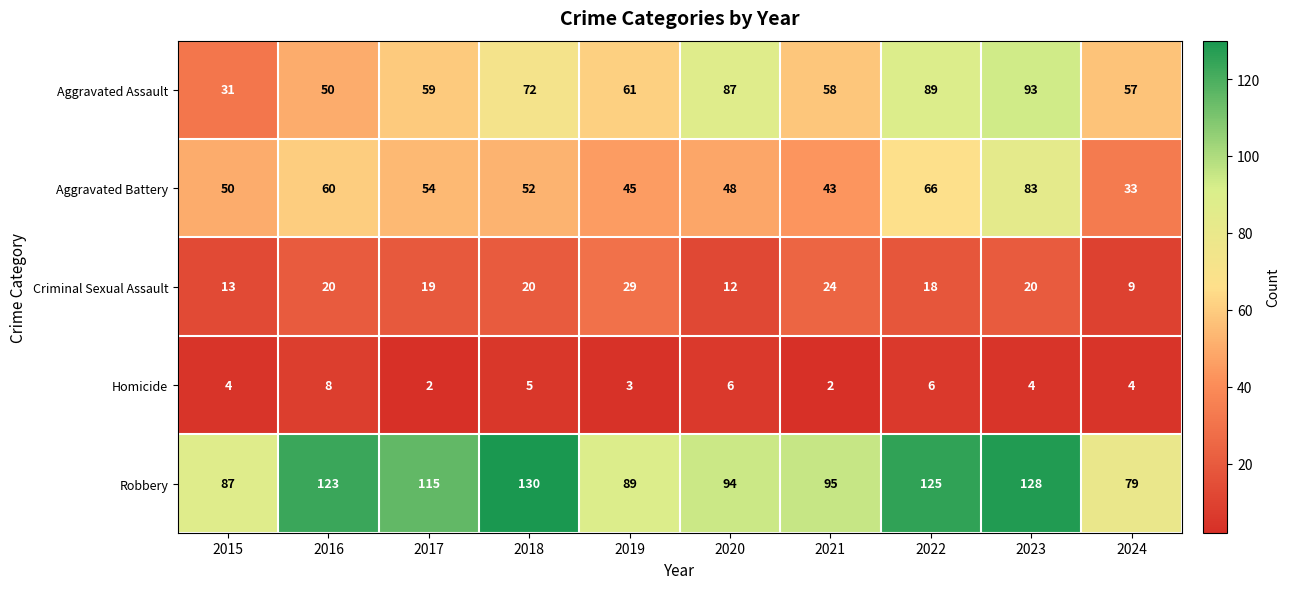

What is the difference between the Robbery values at 2023 and 2020?

34